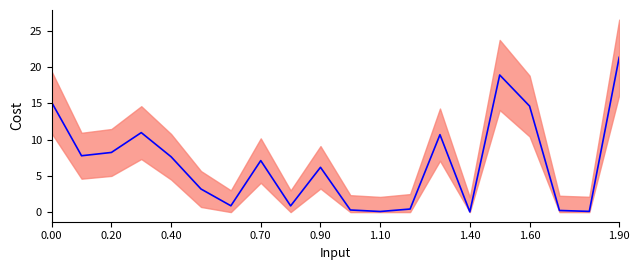

Where is the data nearest to the value 10?

13